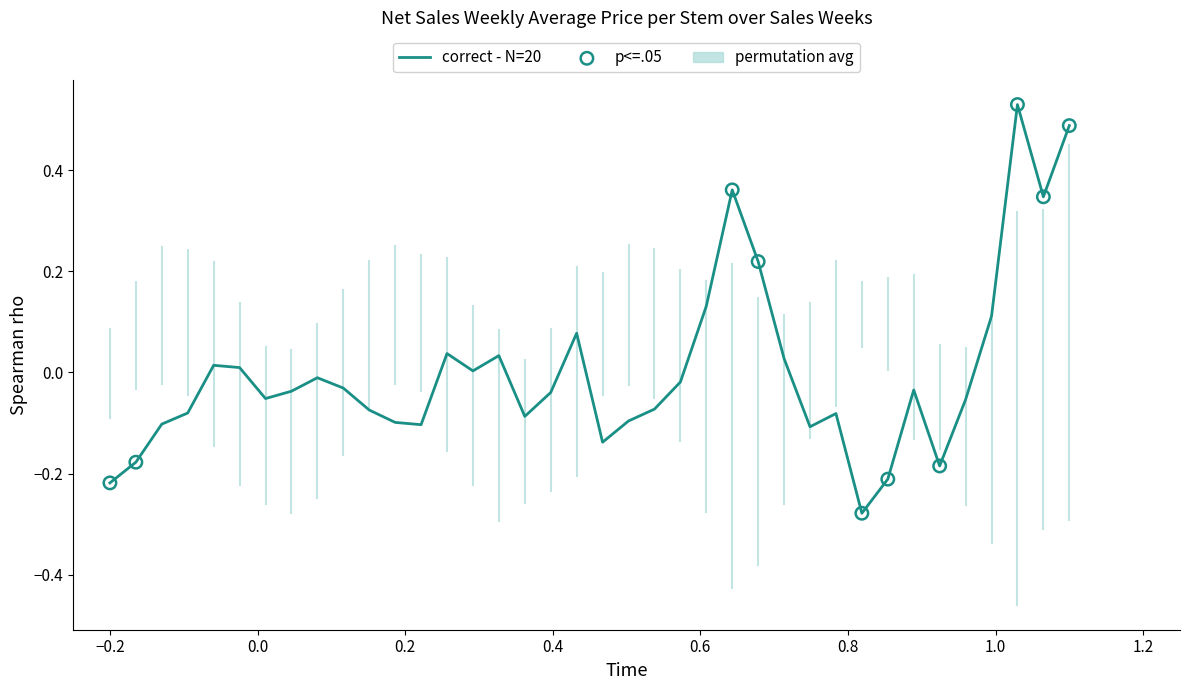

What is the difference between the maximum and minimum values?

0.8